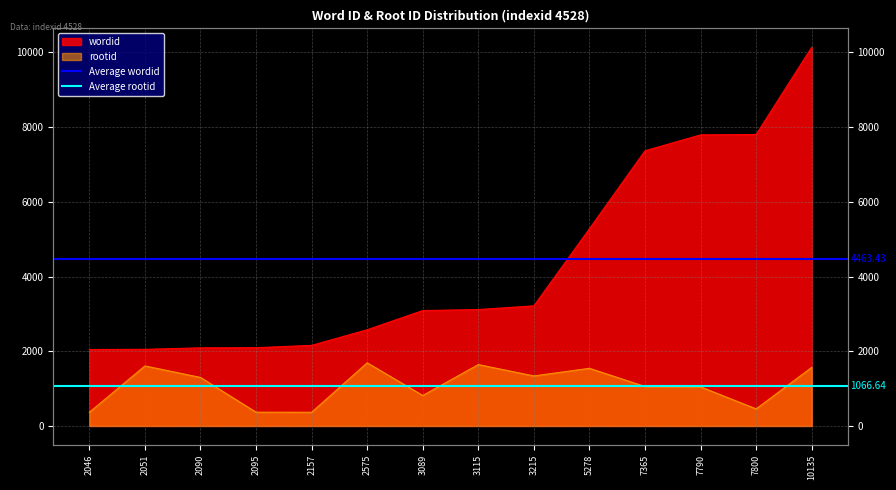

Rank the series by their average value, from highest to lowest.

Average wordid, Average rootid